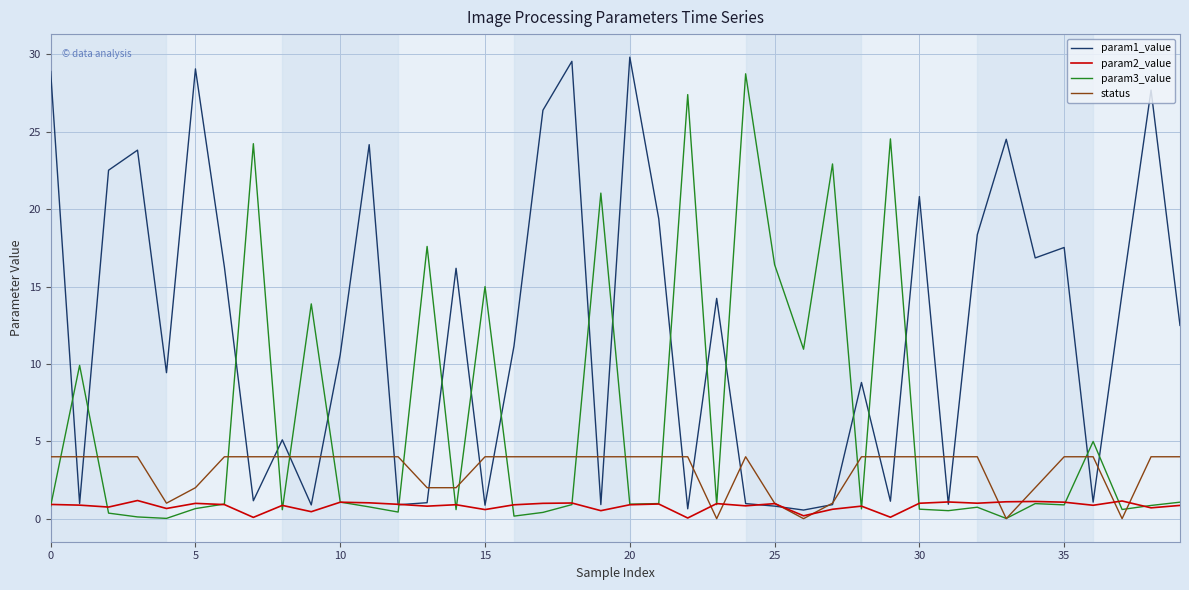

Rank the series by their average value, from lowest to highest.

param2_value, status, param3_value, param1_value